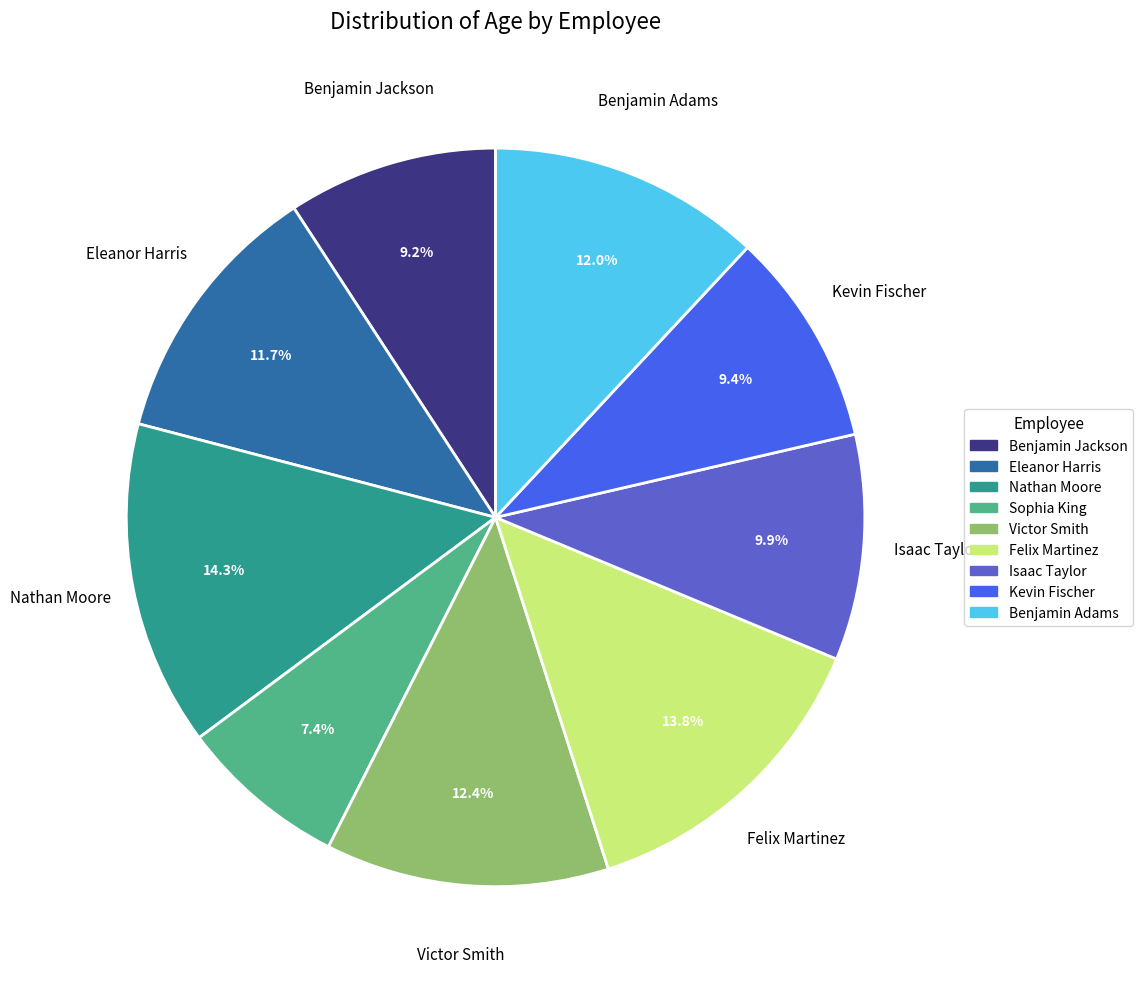

Which slice is the smallest?

Sophia King